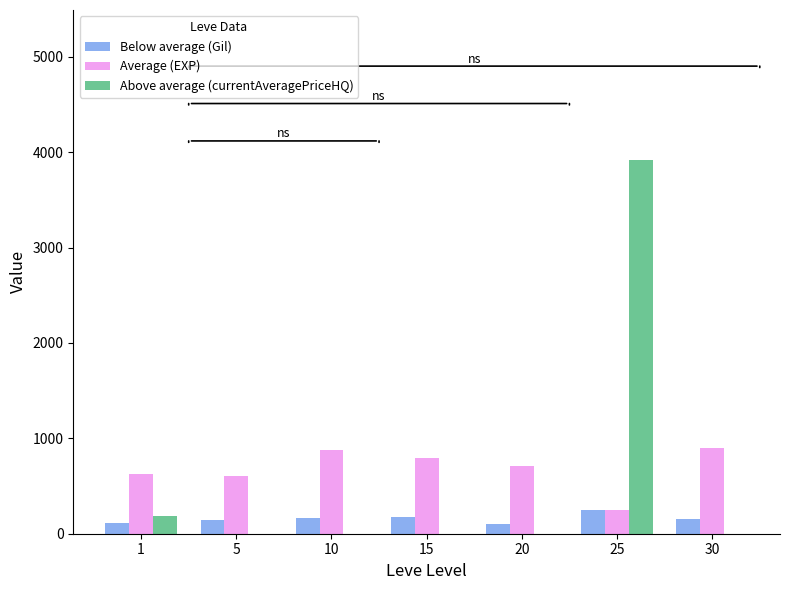

What is the sum of the Average (EXP) values at 5 and 20?

1310